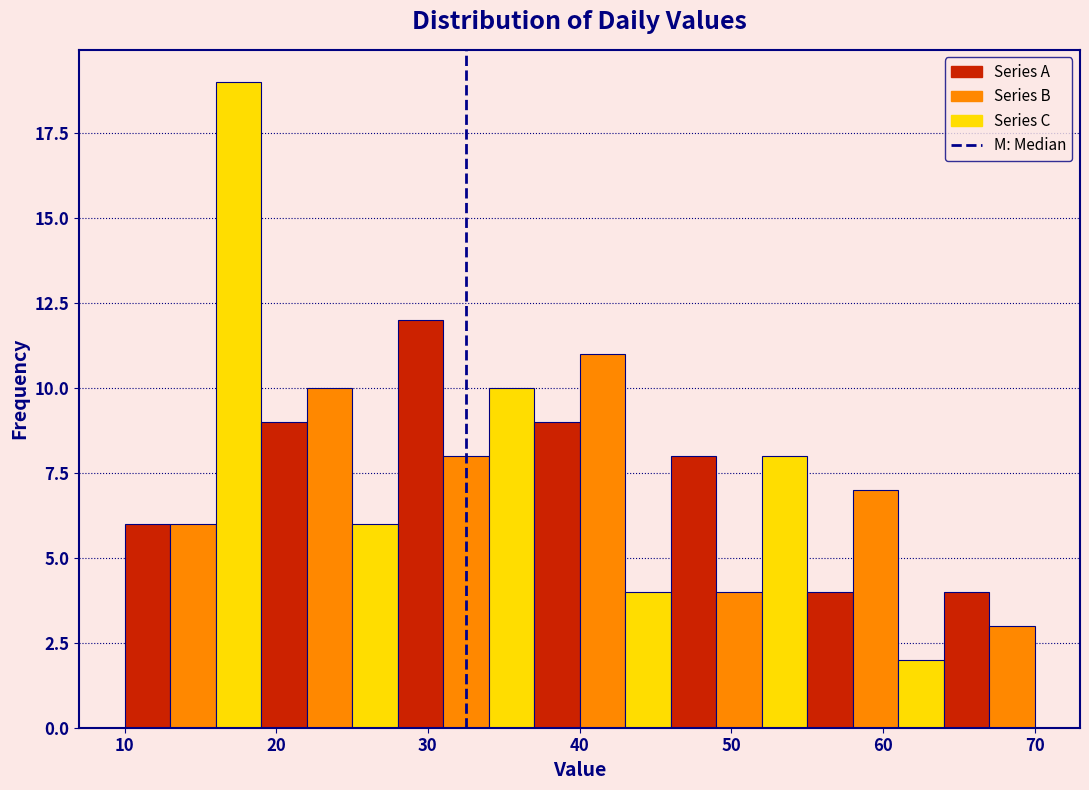

Around what value on the x-axis is the tallest bar? Give the approximate position of its centre, as read against the axis.

18